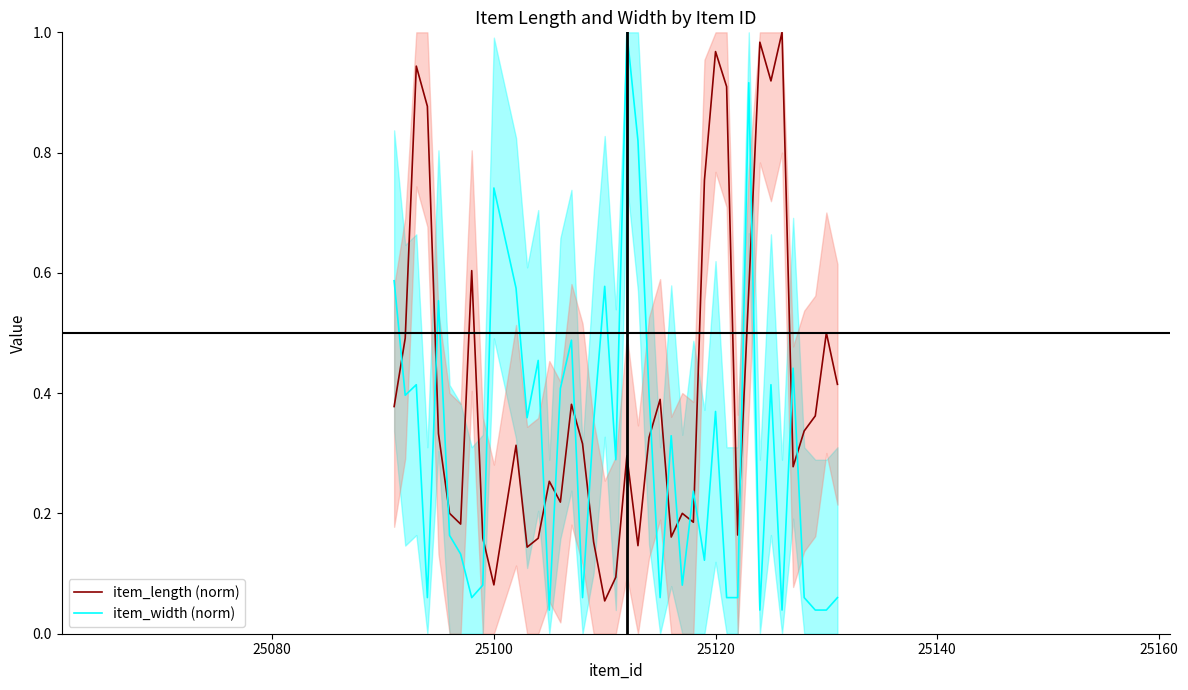

What is the difference between the maximum and minimum values in the item_length (norm) series?

0.9